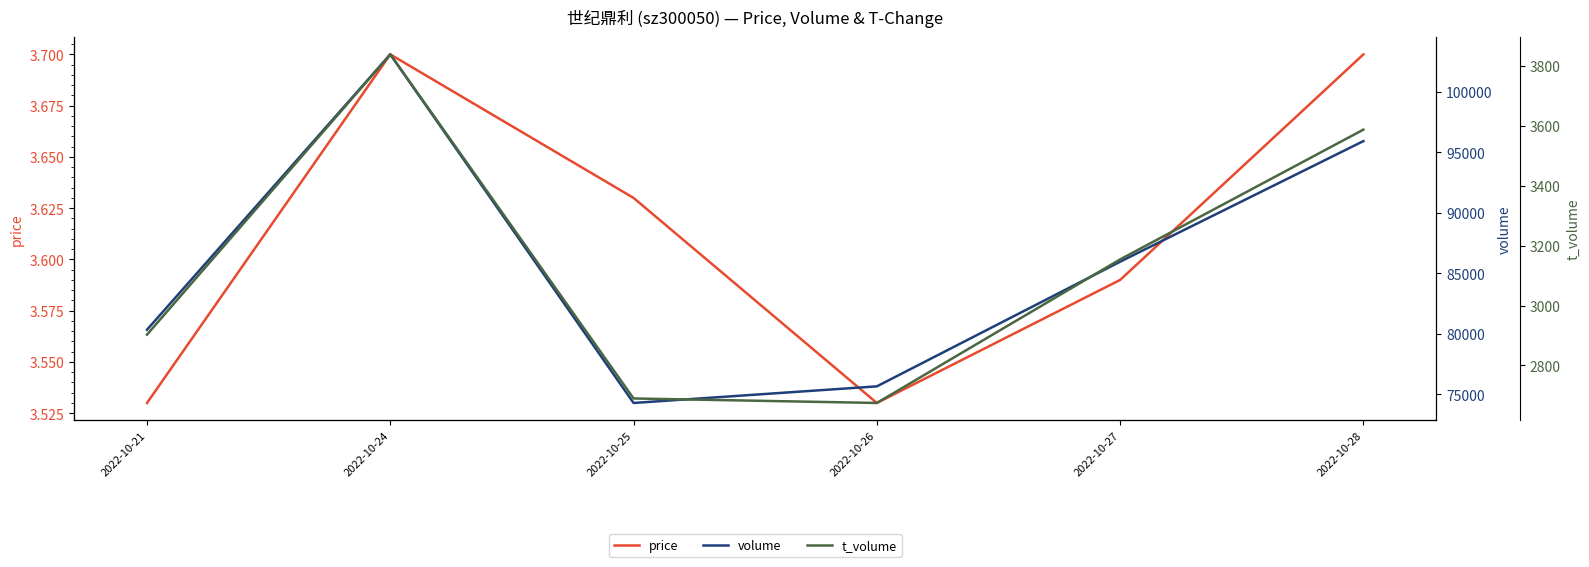

Reading left to right, what are all the values shown in this chart?

price: 2022-10-21=3.5	2022-10-24=3.7	2022-10-25=3.6	2022-10-26=3.5	2022-10-27=3.6	2022-10-28=3.7
volume: 2022-10-21=80346.0	2022-10-24=103081.0	2022-10-25=74299.0	2022-10-26=75670.0	2022-10-27=85964.0	2022-10-28=95923.0
t_volume: 2022-10-21=2903.0	2022-10-24=3838.0	2022-10-25=2690.0	2022-10-26=2675.0	2022-10-27=3154.0	2022-10-28=3587.0